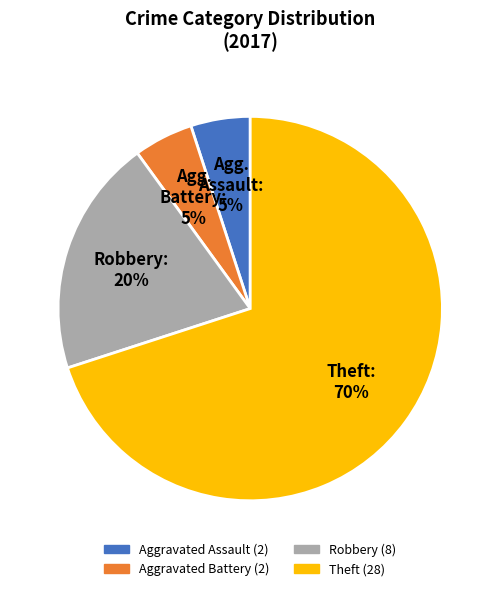

To the nearest percent, what is the average slice percentage?

25%